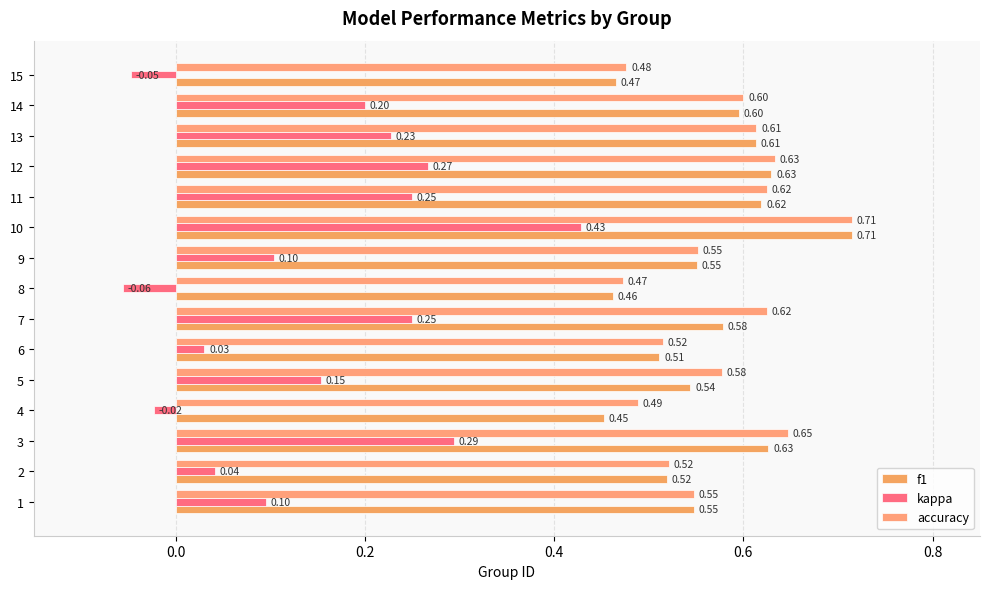

Which label corresponds to the largest value in the chart?

10